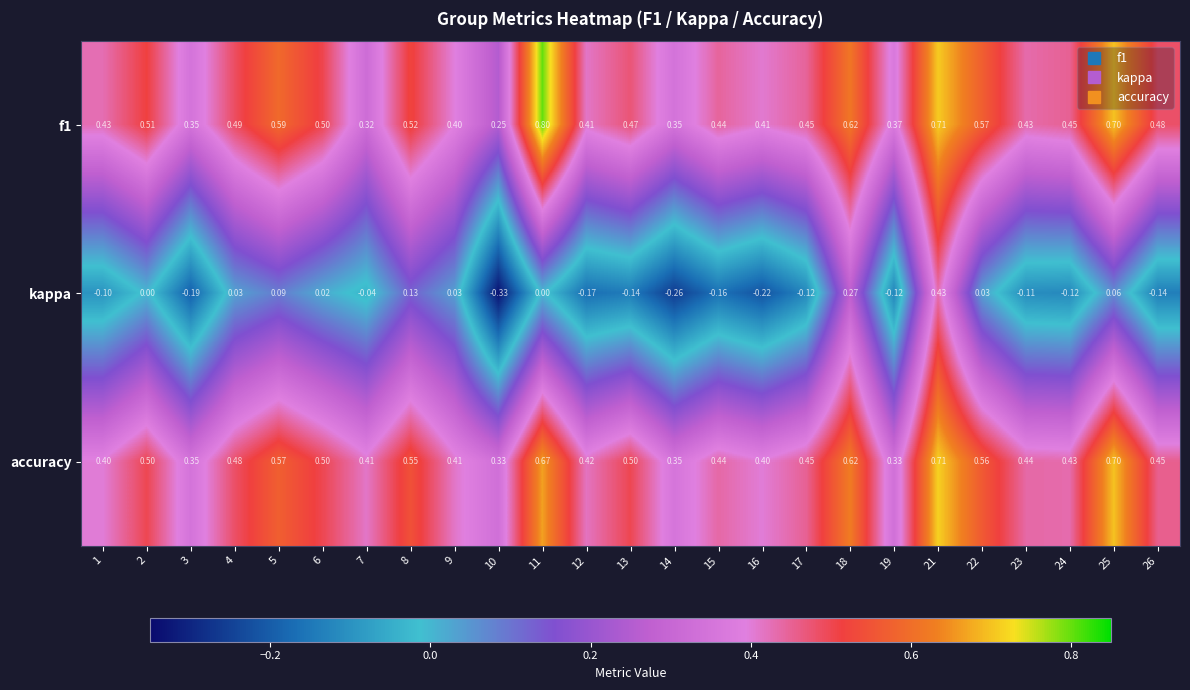

Is the value of accuracy at 26 greater than the value of kappa at 7?

Yes